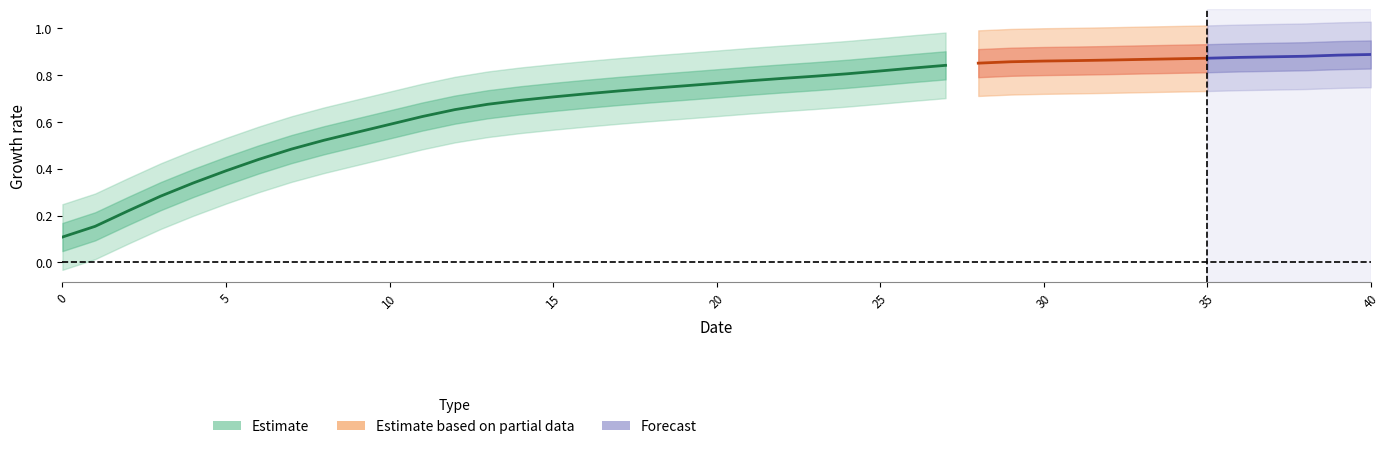

What is the sum of the values at 0 and 12?

0.7